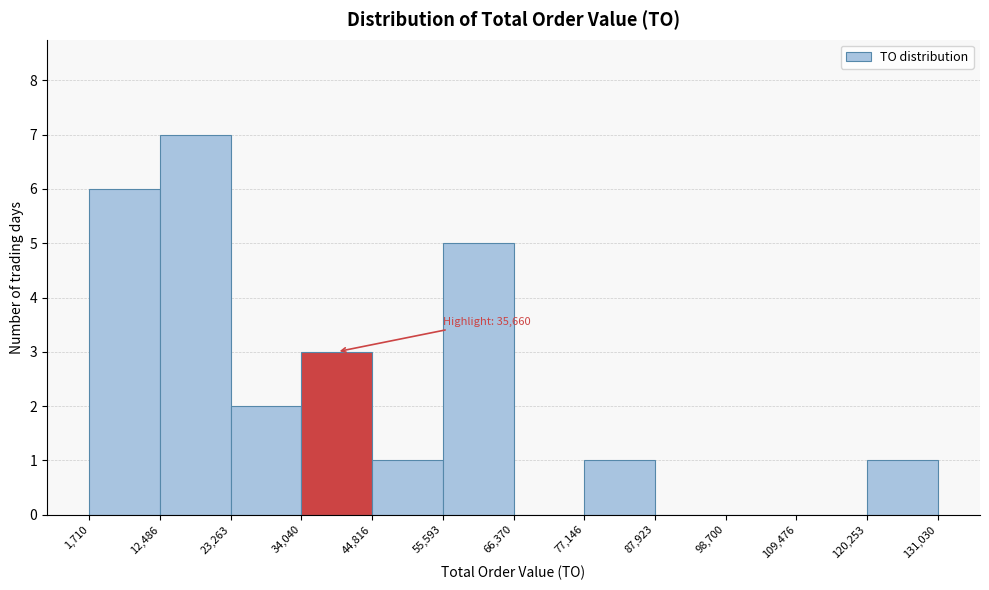

Which range on the x-axis has the tallest bar?

12,486 to 23,263